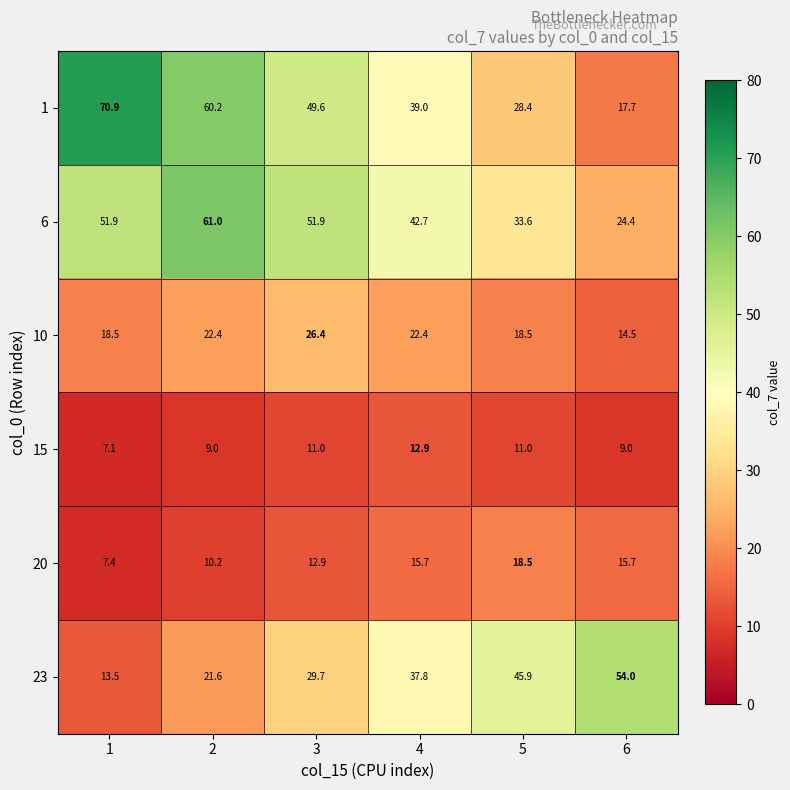

List the series in order of their peak value, lowest first.

15, 20, 10, 23, 6, 1